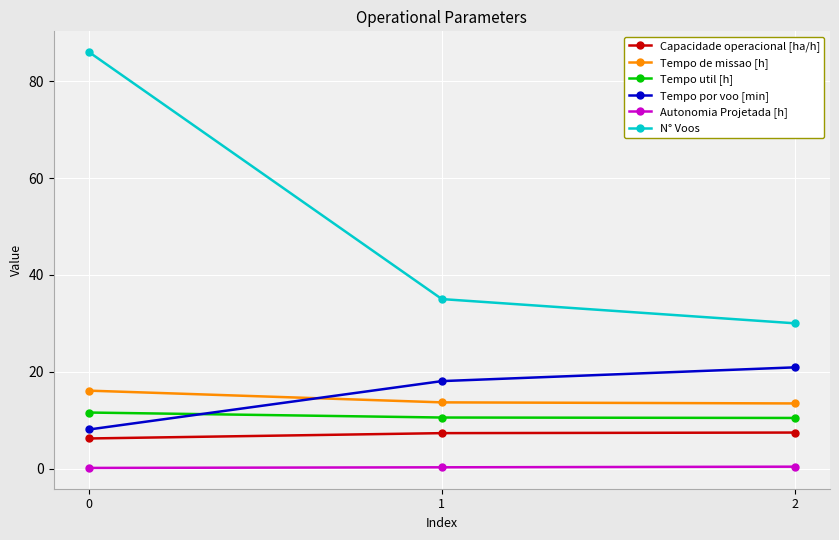

At which label is N° Voos closest to 58?

1